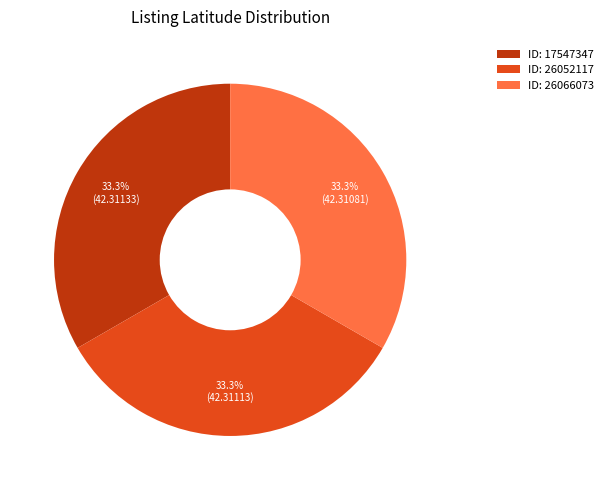

Is there any slice that represents more than half of the pie?

No